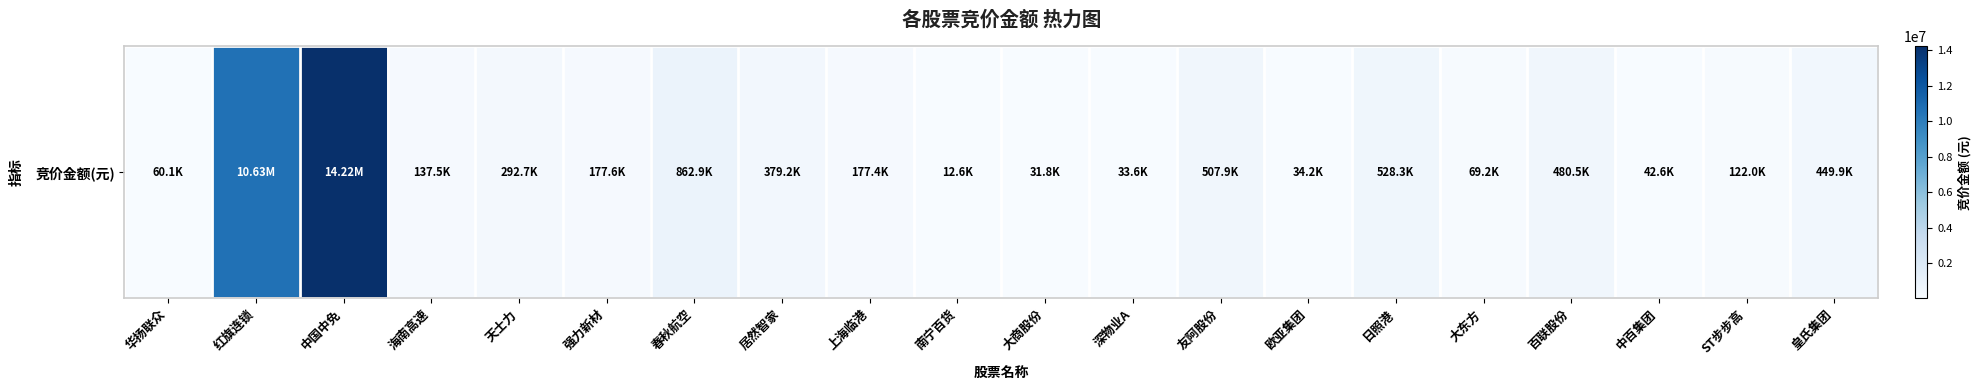

What is the sum of the values at 大东方 and 友阿股份?

577101